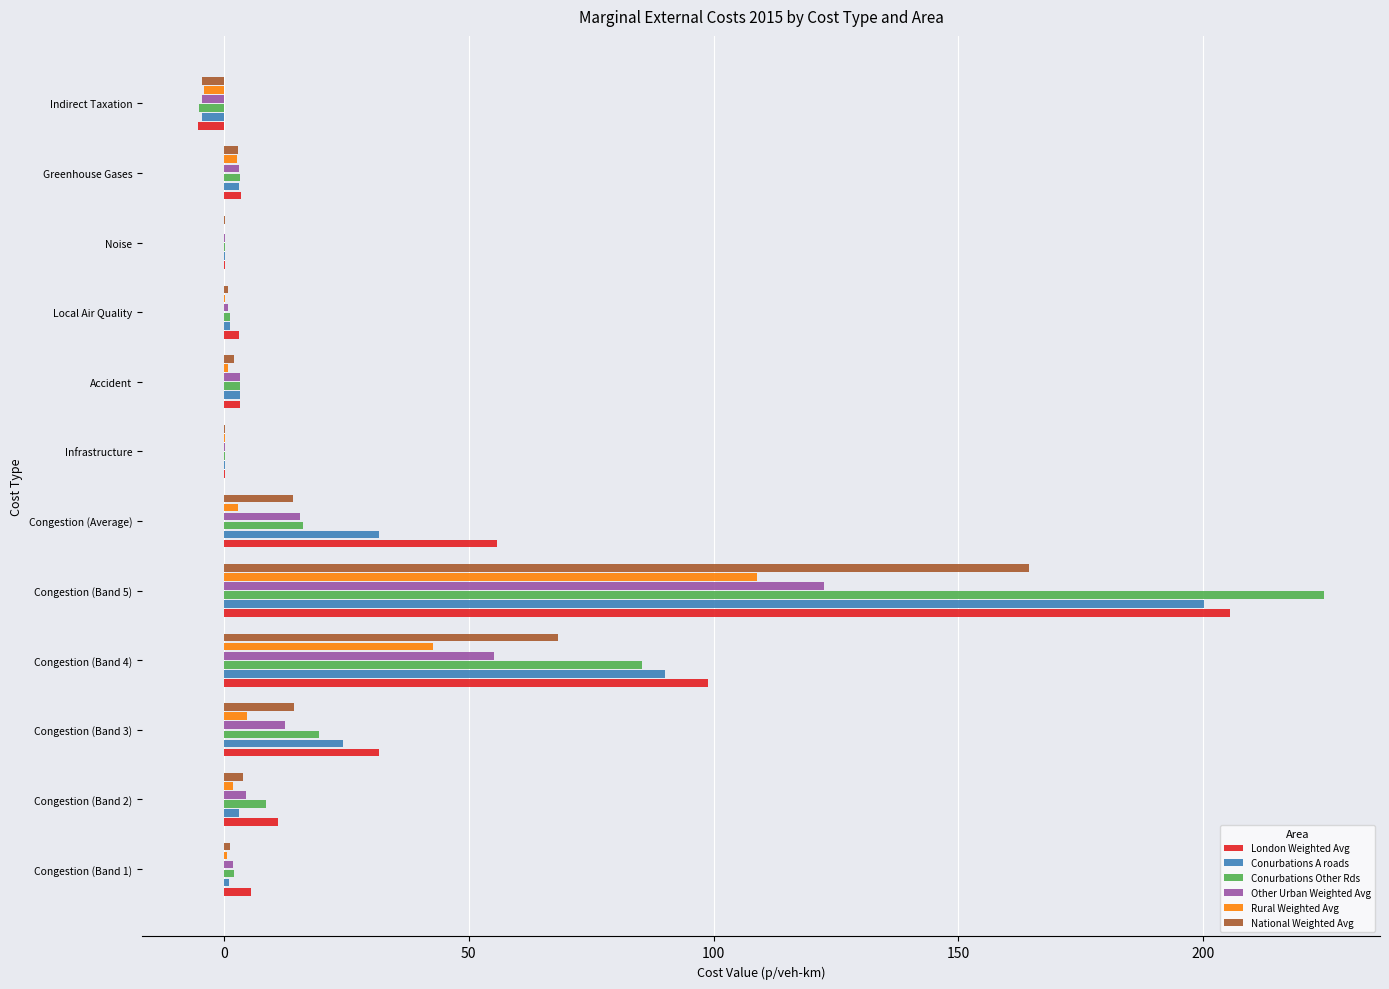

At which label does Conurbations A roads reach its peak?

Congestion (Band 5)